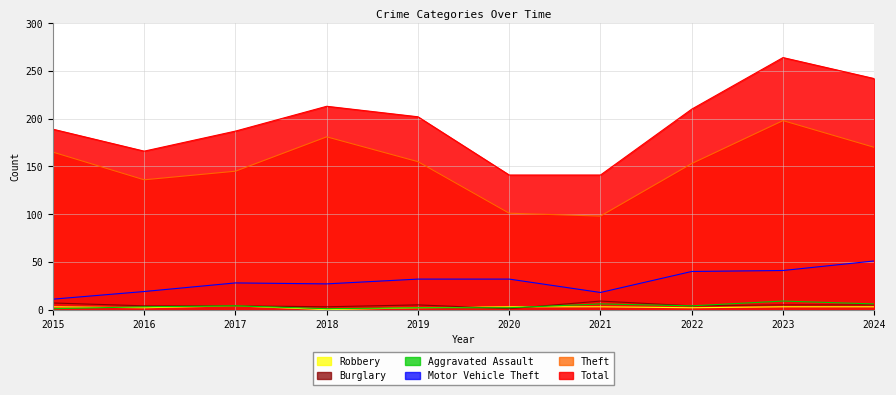

Reading right to left, what are all the values shown in this chart?

Total: 2024=242	2023=264	2022=210	2021=141	2020=141	2019=202	2018=213	2017=187	2016=166	2015=189
Theft: 2024=170	2023=198	2022=153	2021=98	2020=101	2019=155	2018=181	2017=145	2016=136	2015=165
Motor Vehicle Theft: 2024=51	2023=41	2022=40	2021=18	2020=32	2019=32	2018=27	2017=28	2016=19	2015=11
Burglary: 2024=5	2023=5	2022=4	2021=9	2020=1	2019=5	2018=3	2017=4	2016=4	2015=7
Aggravated Assault: 2024=6	2023=9	2022=4	2021=6	2020=2	2019=2	2018=1	2017=4	2016=3	2015=1
Robbery: 2024=3	2023=3	2022=2	2021=3	2020=3	2019=2	2018=0	2017=4	2016=2	2015=3